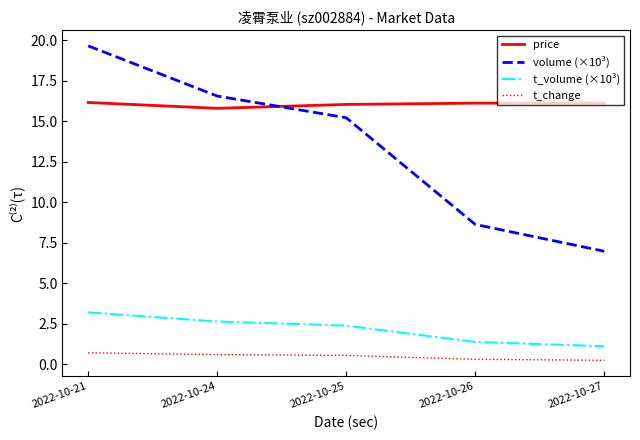

What is the approximate value of price at 2022-10-26?

16.1